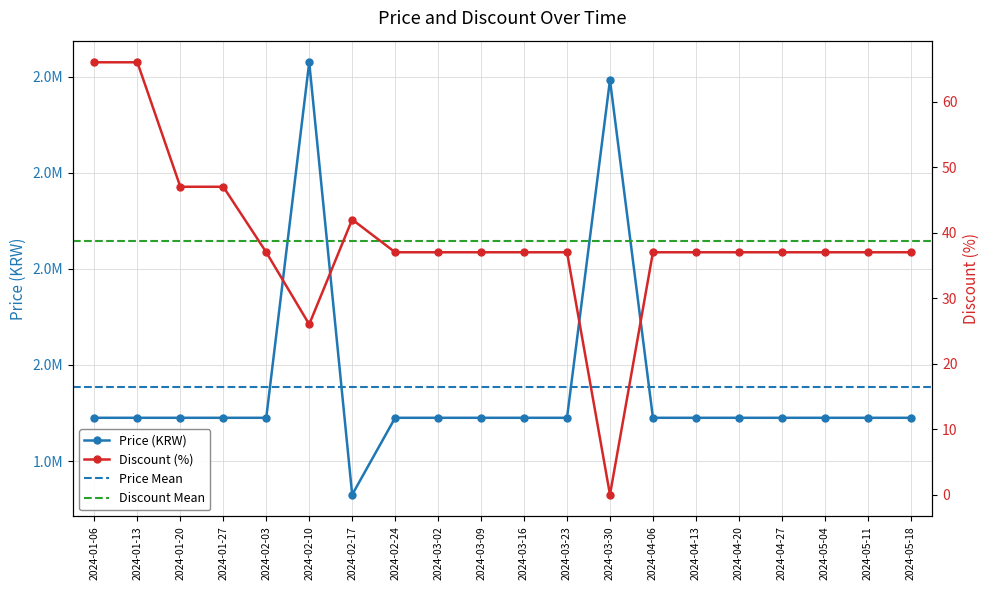

True or false: Price has more than 2 points higher than both neighbors.

False